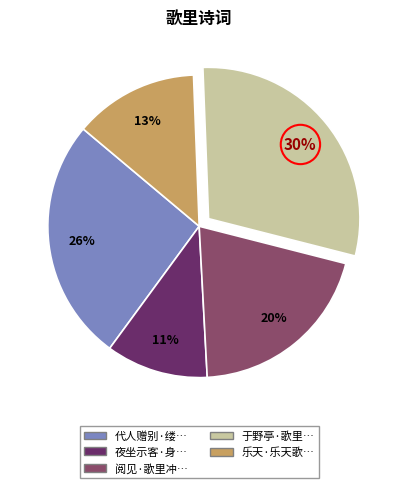

Is there any slice that represents more than half of the pie?

No